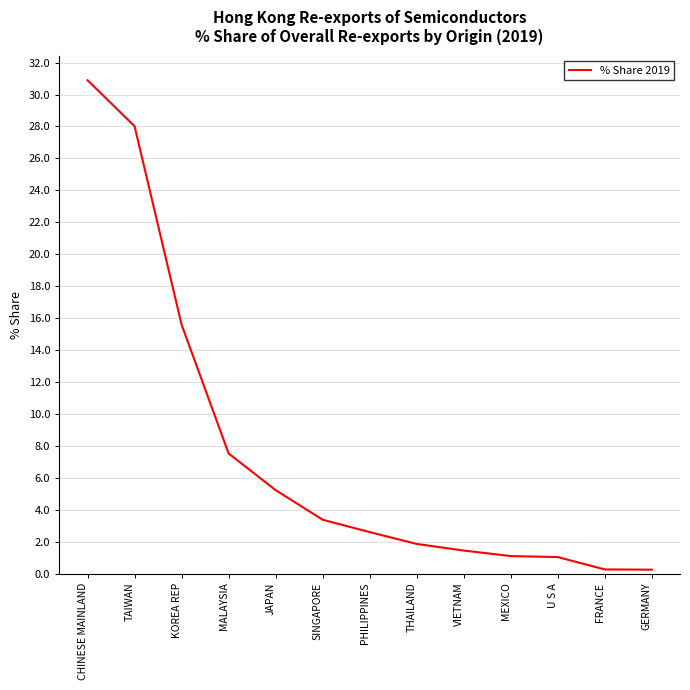

At which category does the chart reach its peak across all series?

CHINESE MAINLAND